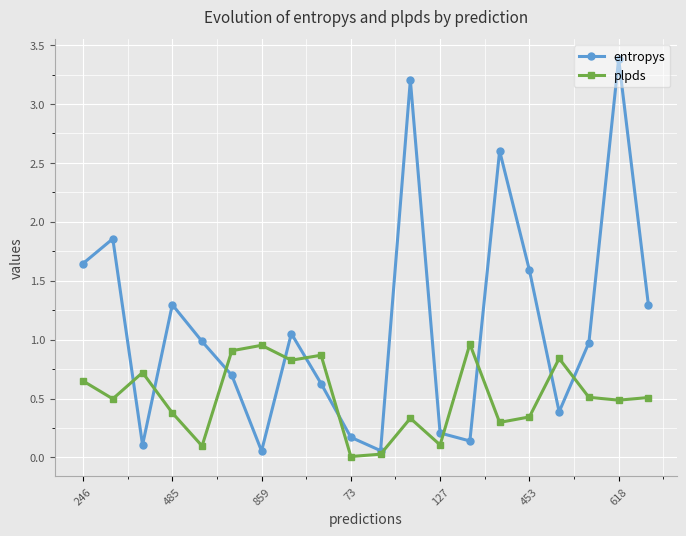

Which series has the largest range (max minus min)?

entropys